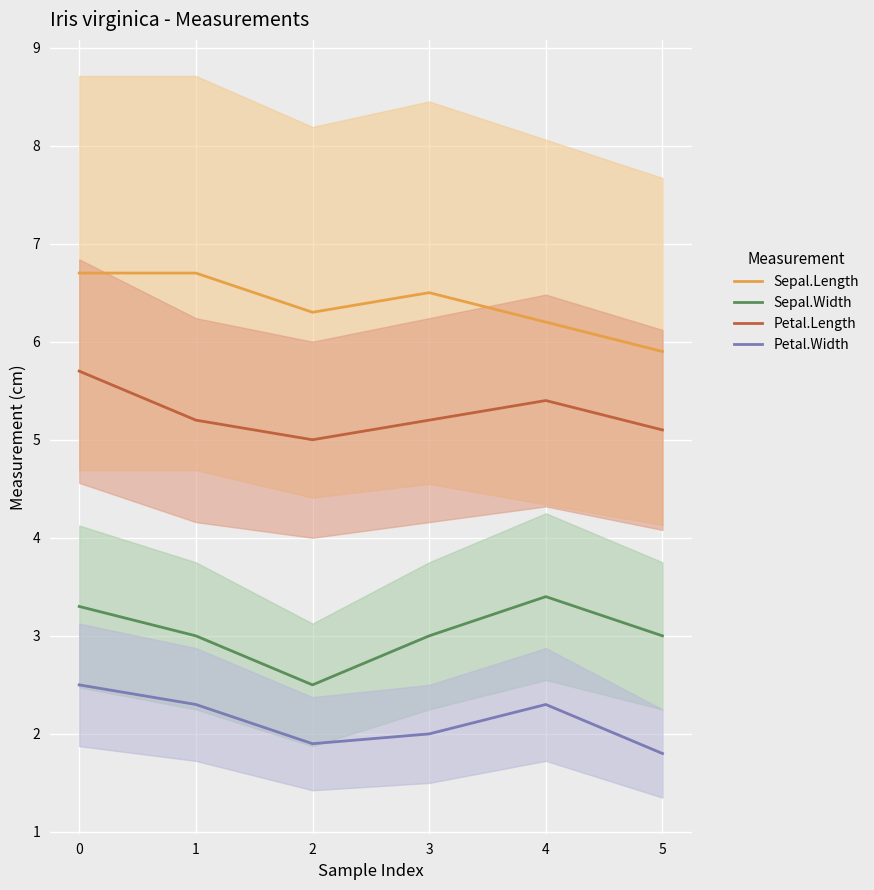

The value of Petal.Length at 1 is 8.0. True or false?

False